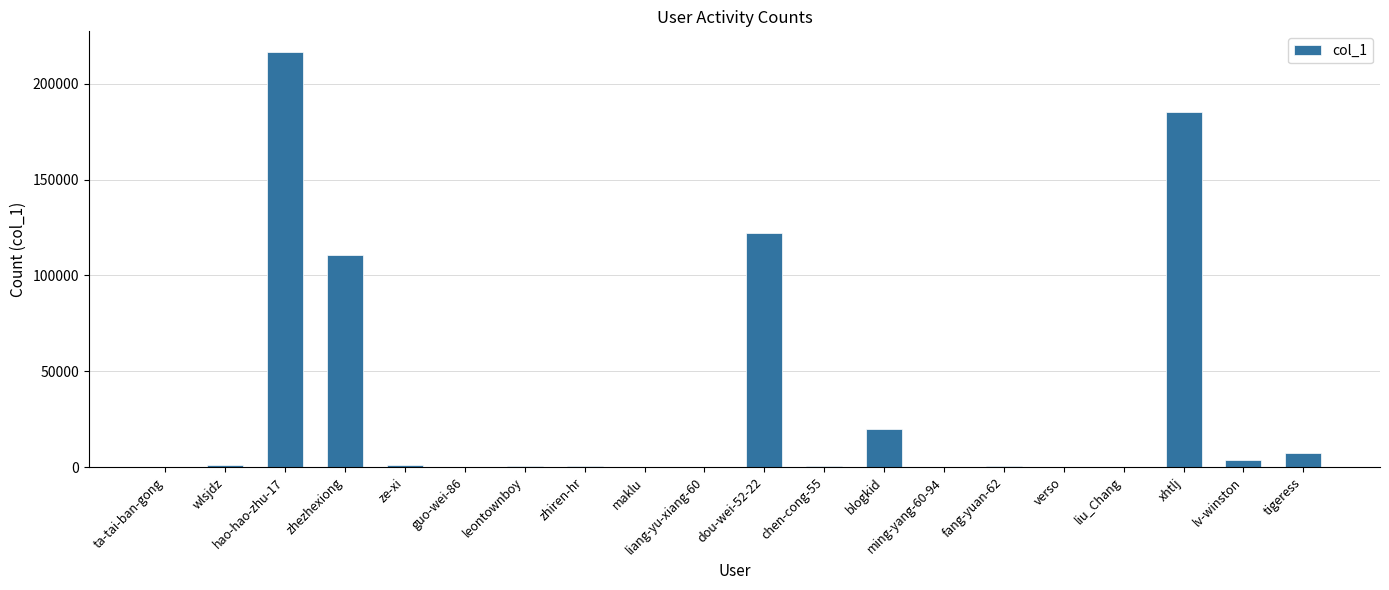

How many categories are shown in the chart?

20